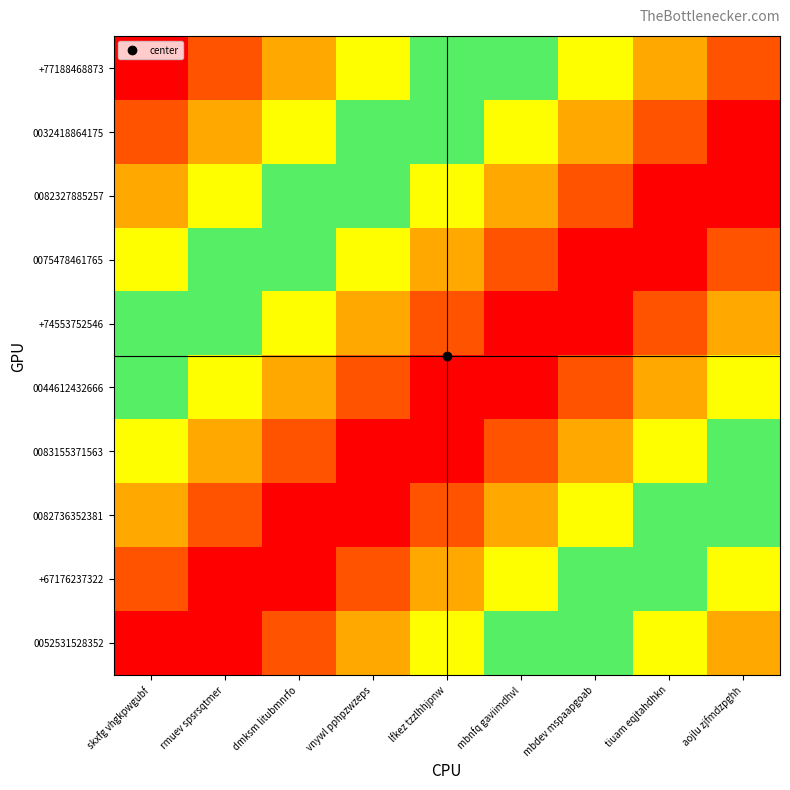

Reading left to right, what are all the values shown in this chart?

+77188468873: skxfg vhgkpwgubf=290	rmuev spsrsqtmer=291	dmksm litubmnrfo=292	vnywl pphpzwzeps=293	lfkez tzzlhhjpnw=294	mbnfq gaviimdhvl=295	mbdev mspaapgoab=296	tiuam eqjtahdhkn=297	aojlu zjfmdzpghh=298
0032418864175: skxfg vhgkpwgubf=291	rmuev spsrsqtmer=292	dmksm litubmnrfo=293	vnywl pphpzwzeps=294	lfkez tzzlhhjpnw=295	mbnfq gaviimdhvl=296	mbdev mspaapgoab=297	tiuam eqjtahdhkn=298	aojlu zjfmdzpghh=299
0082327885257: skxfg vhgkpwgubf=292	rmuev spsrsqtmer=293	dmksm litubmnrfo=294	vnywl pphpzwzeps=295	lfkez tzzlhhjpnw=296	mbnfq gaviimdhvl=297	mbdev mspaapgoab=298	tiuam eqjtahdhkn=299	aojlu zjfmdzpghh=290
0075478461765: skxfg vhgkpwgubf=293	rmuev spsrsqtmer=294	dmksm litubmnrfo=295	vnywl pphpzwzeps=296	lfkez tzzlhhjpnw=297	mbnfq gaviimdhvl=298	mbdev mspaapgoab=299	tiuam eqjtahdhkn=290	aojlu zjfmdzpghh=291
+74553752546: skxfg vhgkpwgubf=294	rmuev spsrsqtmer=295	dmksm litubmnrfo=296	vnywl pphpzwzeps=297	lfkez tzzlhhjpnw=298	mbnfq gaviimdhvl=299	mbdev mspaapgoab=290	tiuam eqjtahdhkn=291	aojlu zjfmdzpghh=292
0044612432666: skxfg vhgkpwgubf=295	rmuev spsrsqtmer=296	dmksm litubmnrfo=297	vnywl pphpzwzeps=298	lfkez tzzlhhjpnw=299	mbnfq gaviimdhvl=290	mbdev mspaapgoab=291	tiuam eqjtahdhkn=292	aojlu zjfmdzpghh=293
0083155371563: skxfg vhgkpwgubf=296	rmuev spsrsqtmer=297	dmksm litubmnrfo=298	vnywl pphpzwzeps=299	lfkez tzzlhhjpnw=290	mbnfq gaviimdhvl=291	mbdev mspaapgoab=292	tiuam eqjtahdhkn=293	aojlu zjfmdzpghh=294
0082736352381: skxfg vhgkpwgubf=297	rmuev spsrsqtmer=298	dmksm litubmnrfo=299	vnywl pphpzwzeps=290	lfkez tzzlhhjpnw=291	mbnfq gaviimdhvl=292	mbdev mspaapgoab=293	tiuam eqjtahdhkn=294	aojlu zjfmdzpghh=295
+67176237322: skxfg vhgkpwgubf=298	rmuev spsrsqtmer=299	dmksm litubmnrfo=290	vnywl pphpzwzeps=291	lfkez tzzlhhjpnw=292	mbnfq gaviimdhvl=293	mbdev mspaapgoab=294	tiuam eqjtahdhkn=295	aojlu zjfmdzpghh=296
0052531528352: skxfg vhgkpwgubf=299	rmuev spsrsqtmer=290	dmksm litubmnrfo=291	vnywl pphpzwzeps=292	lfkez tzzlhhjpnw=293	mbnfq gaviimdhvl=294	mbdev mspaapgoab=295	tiuam eqjtahdhkn=296	aojlu zjfmdzpghh=297